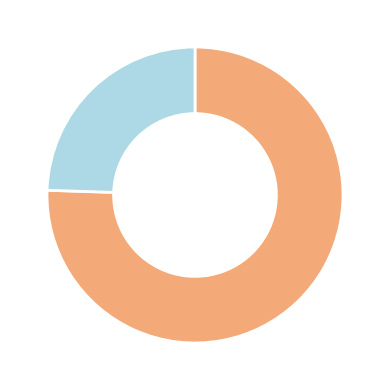

Does any single category account for the majority?

Yes